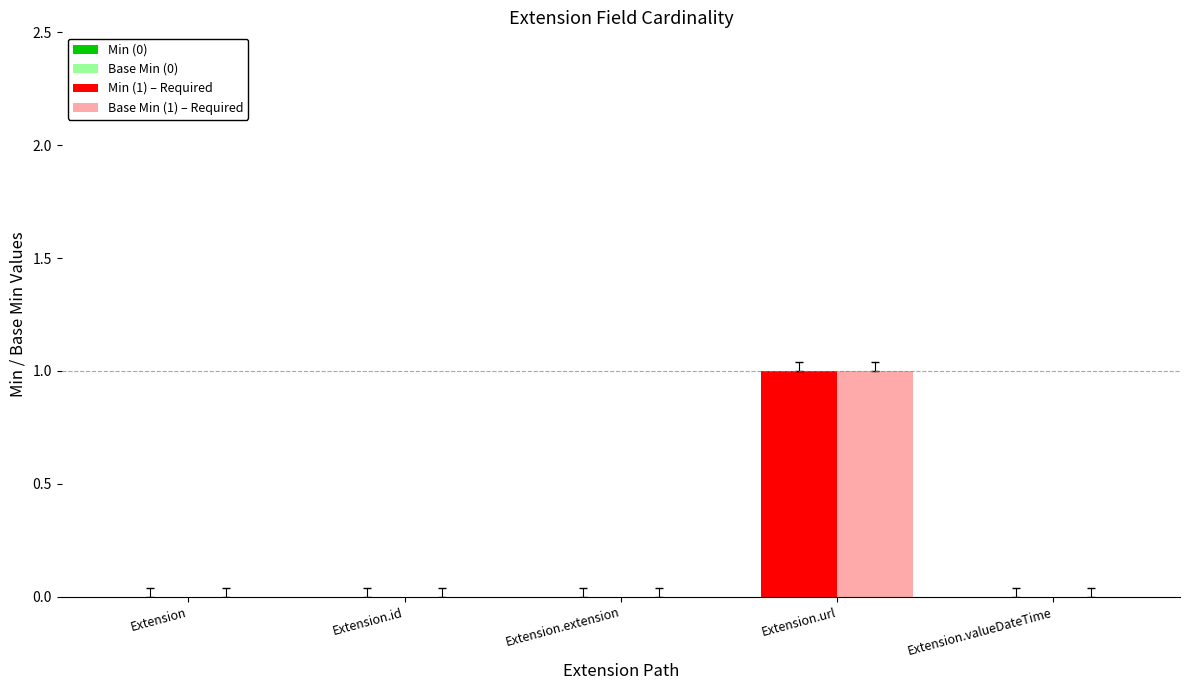

At which category is the sum across all series the highest?

Extension.url